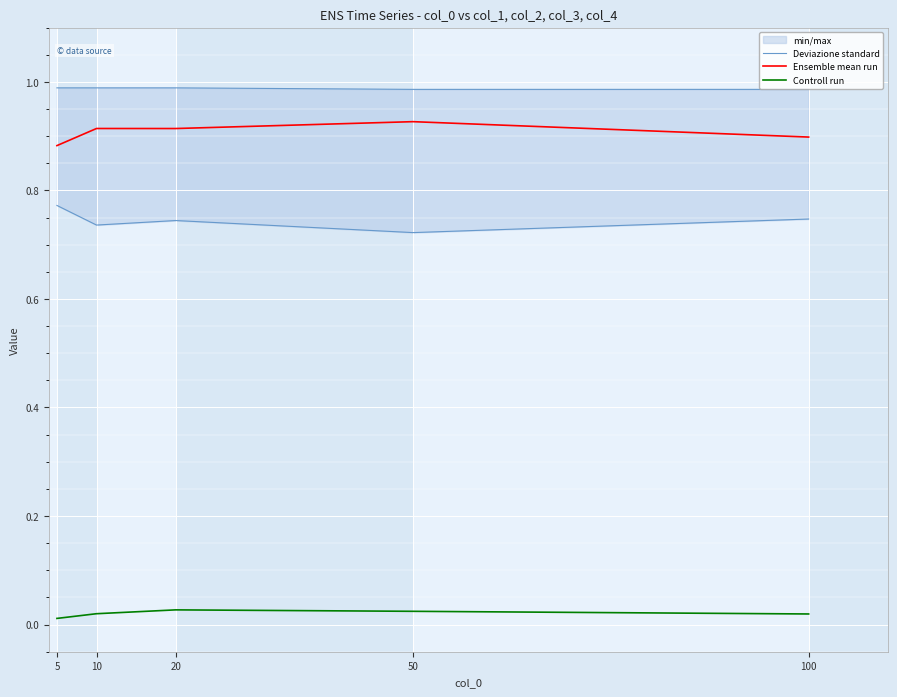

Which has a higher value, 100 or 50?

100